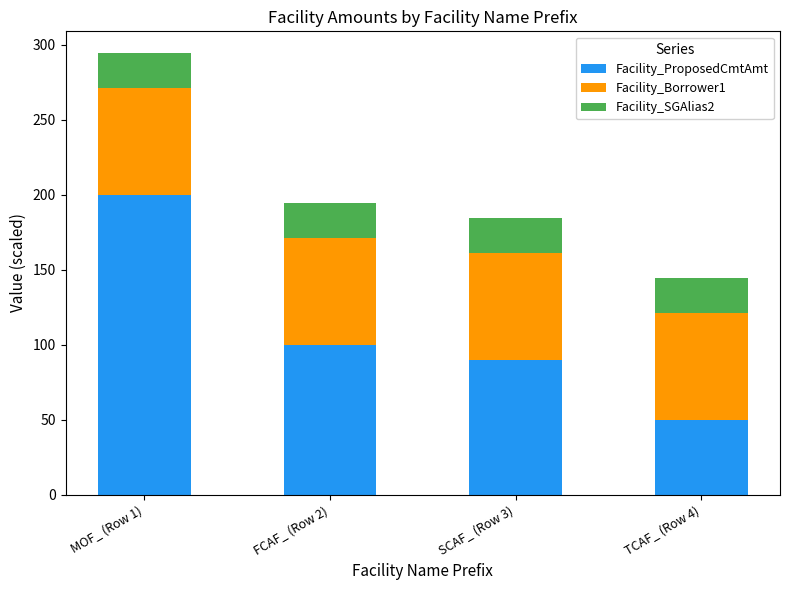

At which label does Facility_ProposedCmtAmt reach its minimum?

TCAF_ (Row 4)